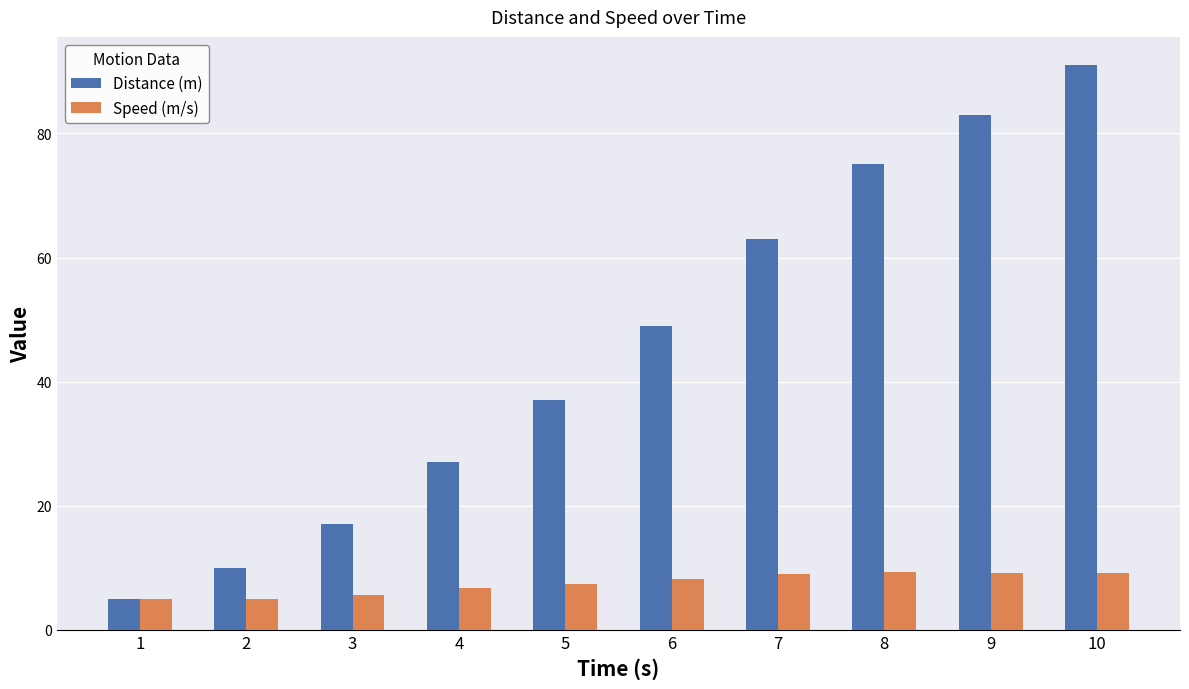

What is the difference between the highest and lowest values at 6?

40.8